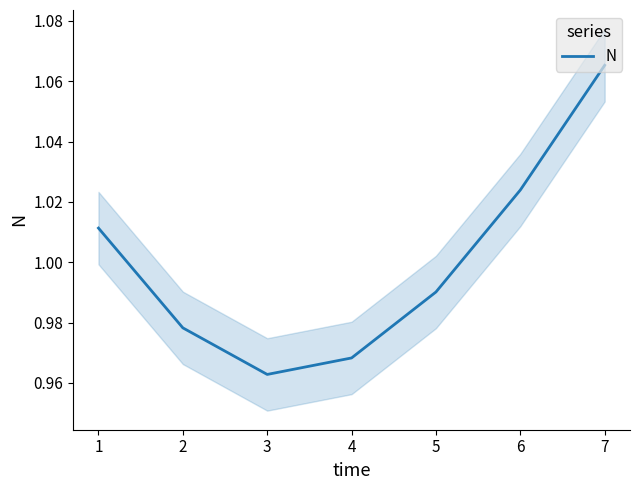

Which category has the highest value in the N series?

7